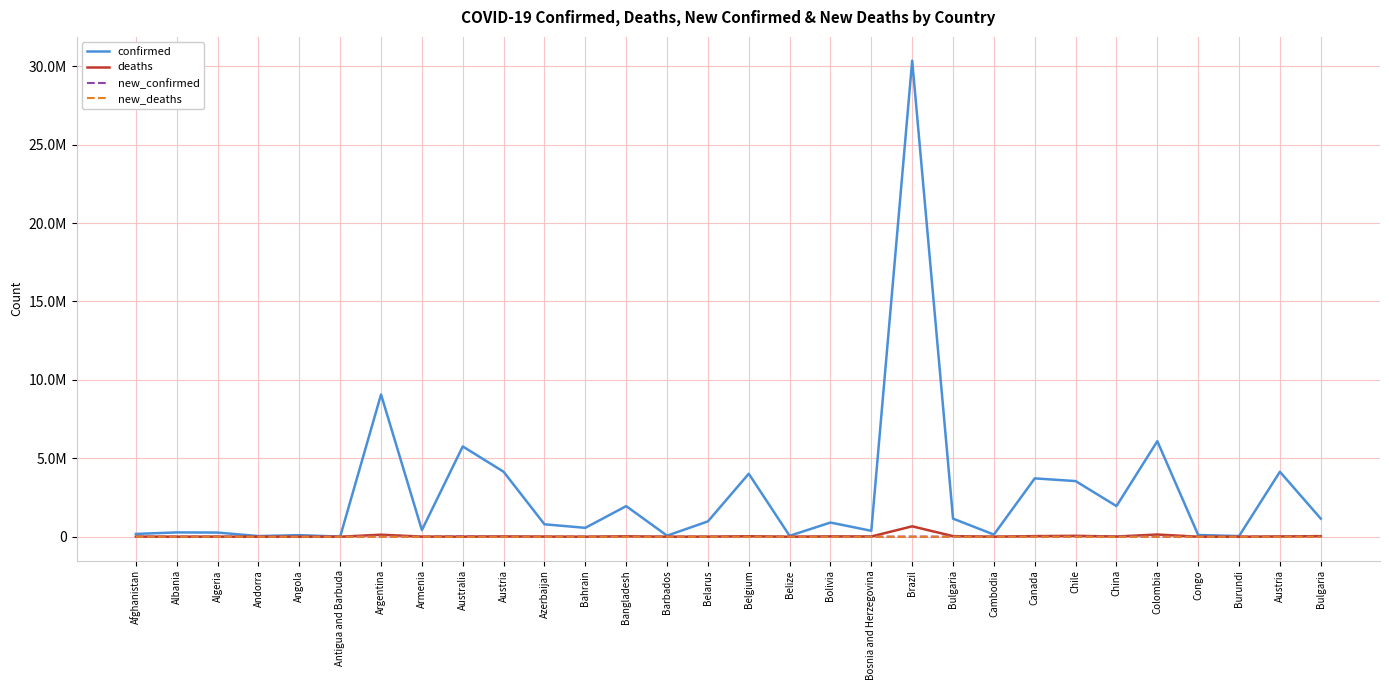

What are all the series names shown in the legend?

confirmed, deaths, new_confirmed, new_deaths